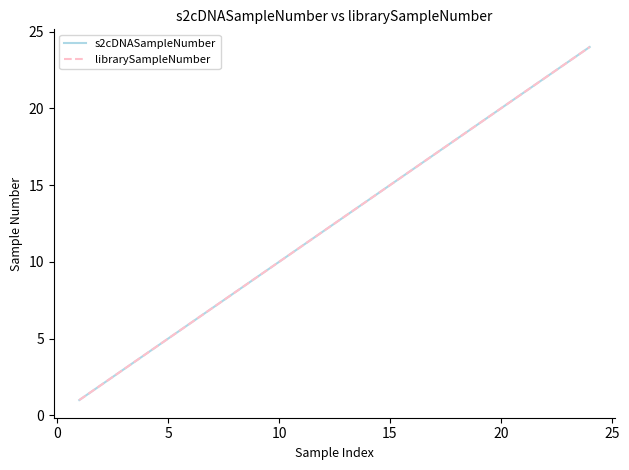

What is the smallest value displayed?

1